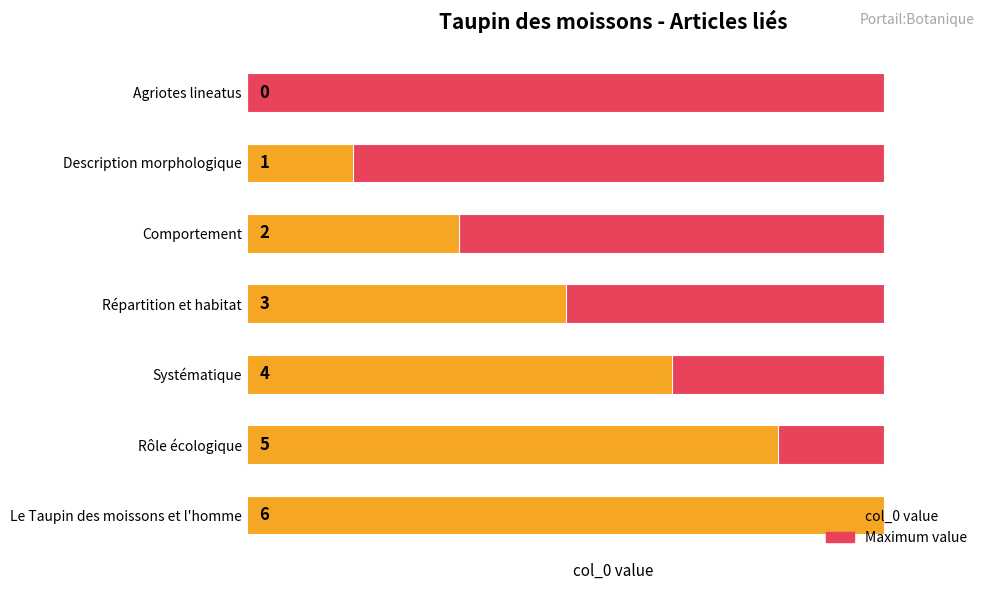

Are the bars horizontal?

Yes